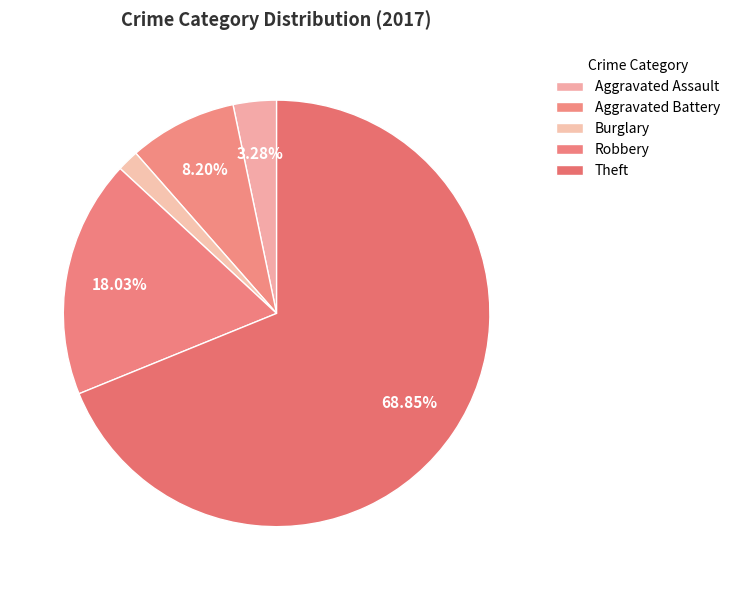

The Robbery slice represents 18% of the pie. True or false?

True